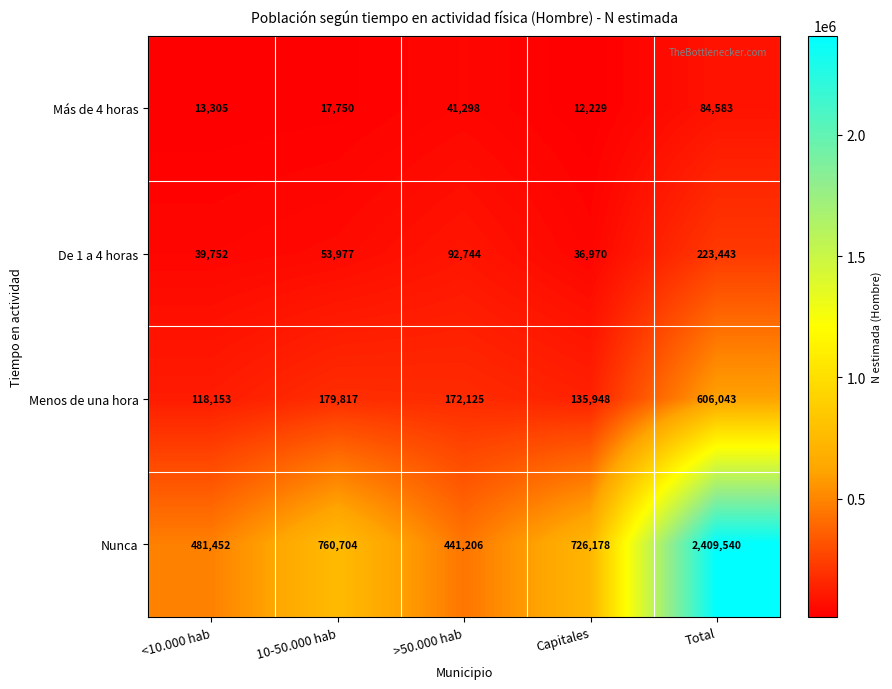

What is the minimum value shown in the chart?

12229